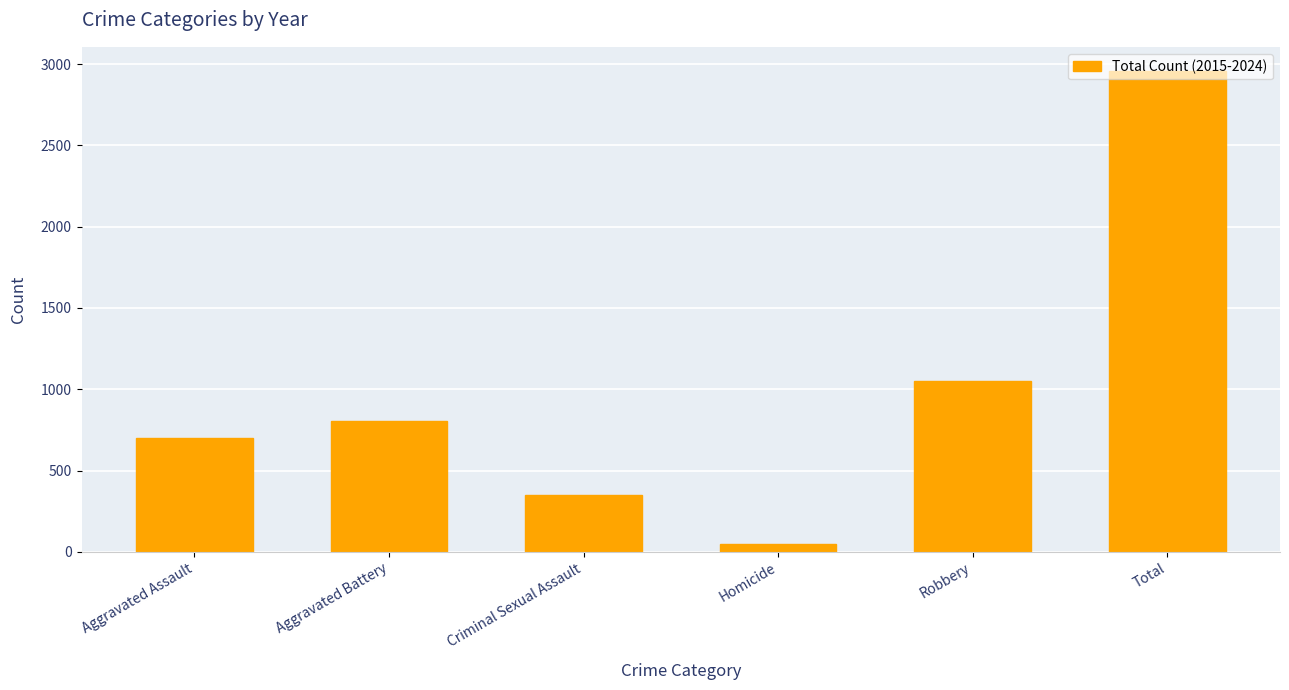

True or false: the data shows 2958 at Total.

True